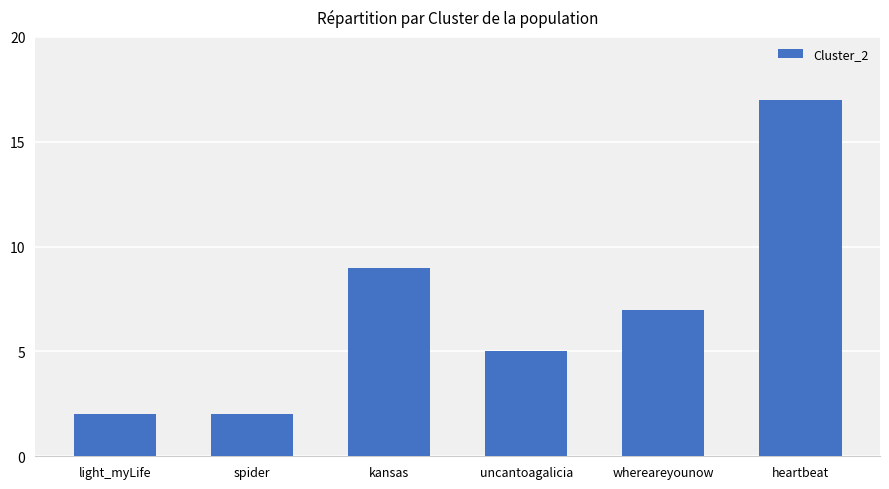

What position from the left is heartbeat?

6